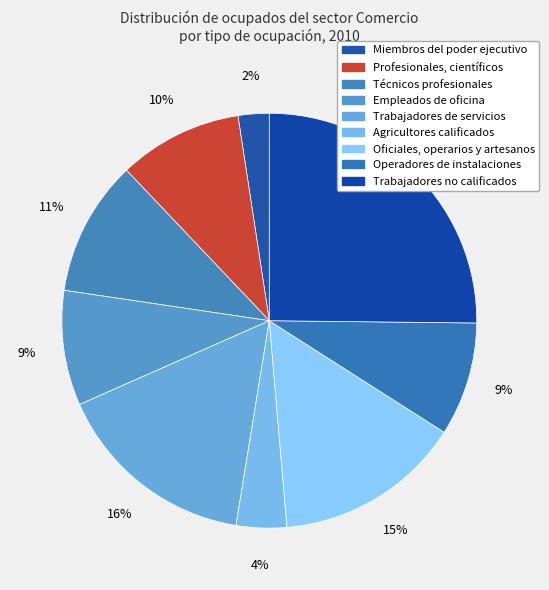

Count the number of slices in the pie.

9